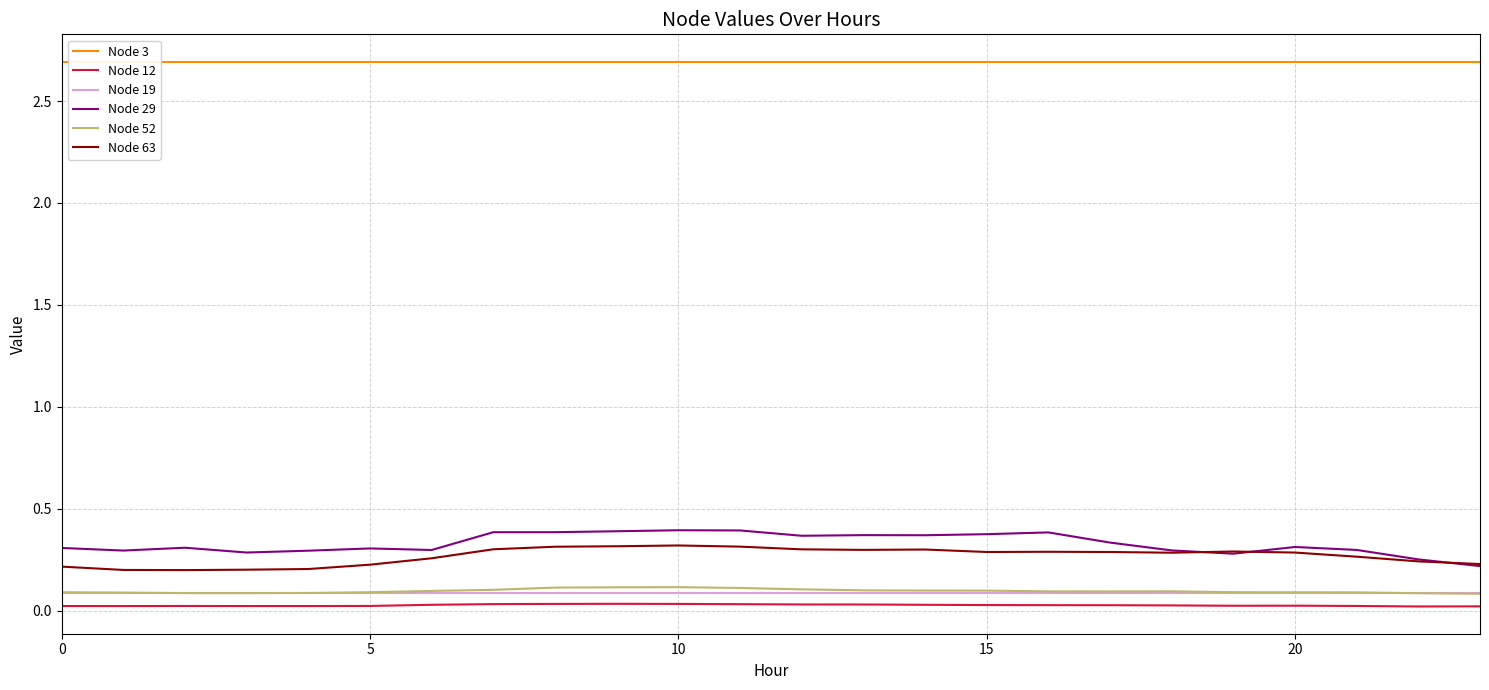

Which series has the widest spread of values?

Node 29